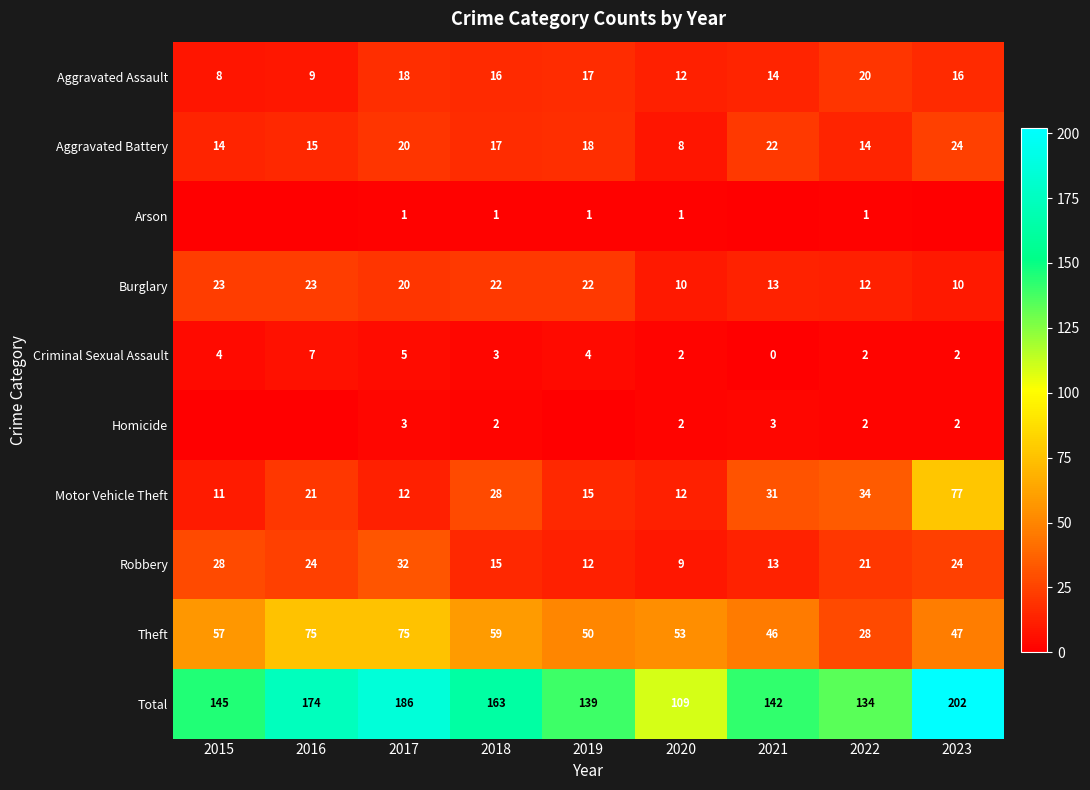

What is the difference between the Aggravated Battery values at 2020 and 2023?

16